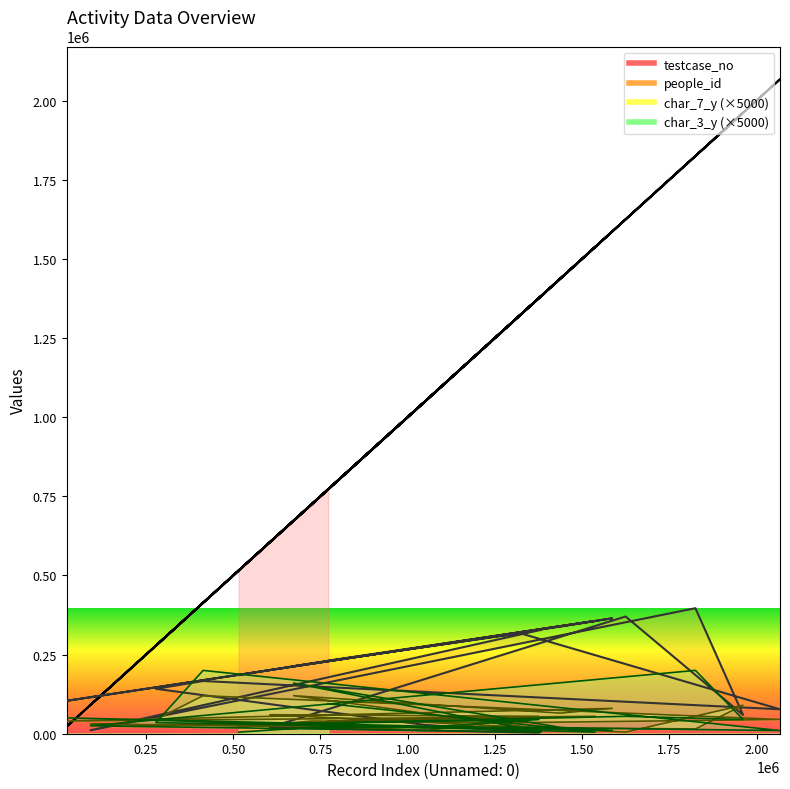

Reading left to right, list all the values displayed in this chart.

people_id: 515495=185114	725419=222586	1322754=317463	2067309=77143	413656=166488	278245=141852	1049299=27787	1376105=3270	604757=20069	1624786=370270	1961394=59326	1824842=396496	90799=10774	1382848=328305	673013=213120	1437966=338386	1586529=364599	22467=103926	1537546=356305	772124=230873
testcase_no: 515495=515496	725419=725420	1322754=1322755	2067309=2067310	413656=413657	278245=278246	1049299=1049300	1376105=1376106	604757=604758	1624786=1624787	1961394=1961395	1824842=1824843	90799=90800	1382848=1382849	673013=673014	1437966=1437967	1586529=1586530	22467=22468	1537546=1537547	772124=772125
char_7_y: 515495=20000	725419=40000	1322754=35000	2067309=45000	413656=120000	278245=45000	1049299=10000	1376105=55000	604757=60000	1624786=5000	1961394=90000	1824842=15000	90799=30000	1382848=15000	673013=120000	1437966=65000	1586529=80000	22467=40000	1537546=55000	772124=40000
char_3_y: 515495=5000	725419=20000	1322754=20000	2067309=10000	413656=200000	278245=35000	1049299=20000	1376105=45000	604757=30000	1624786=55000	1961394=45000	1824842=200000	90799=25000	1382848=5000	673013=160000	1437966=20000	1586529=10000	22467=50000	1537546=5000	772124=95000